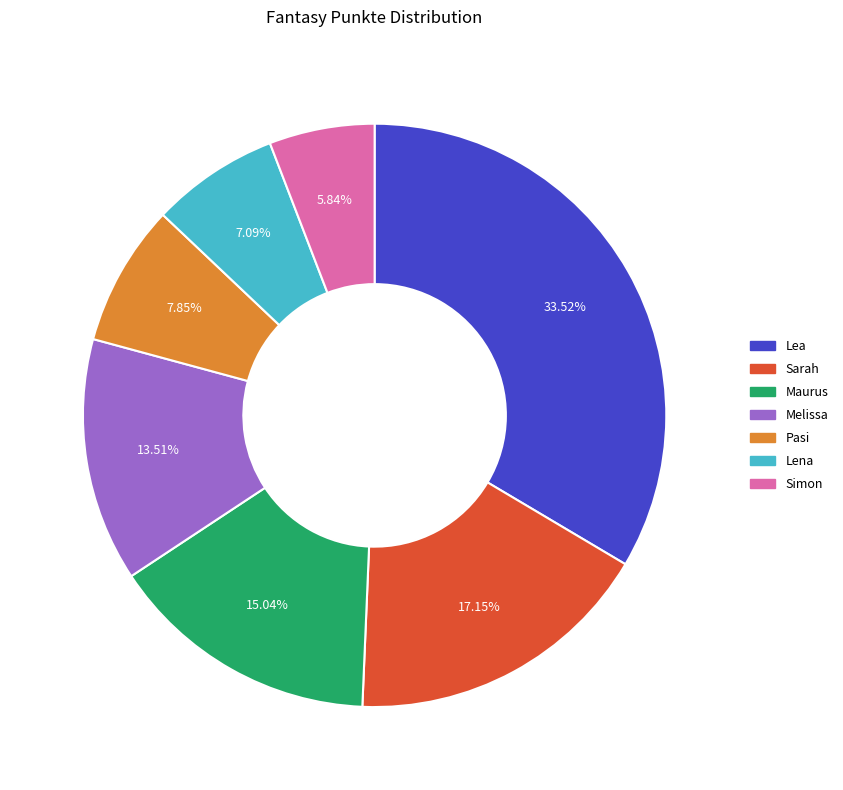

Does Lena account for over 50% of the chart?

No